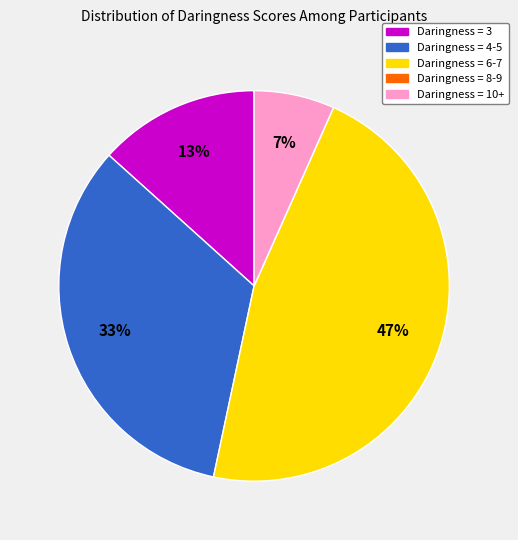

To the nearest percent, what is the average slice percentage?

20%